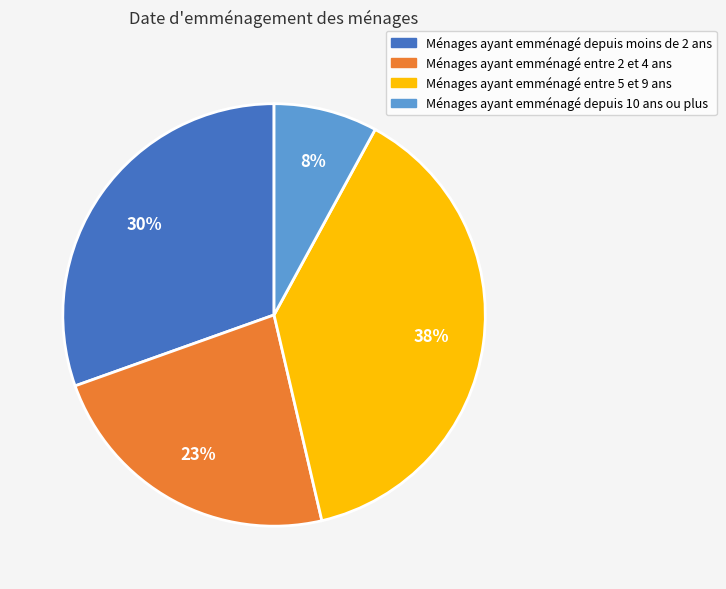

Rank the categories by value from lowest to highest.

Ménages ayant emménagé depuis 10 ans ou plus, Ménages ayant emménagé entre 2 et 4 ans, Ménages ayant emménagé depuis moins de 2 ans, Ménages ayant emménagé entre 5 et 9 ans